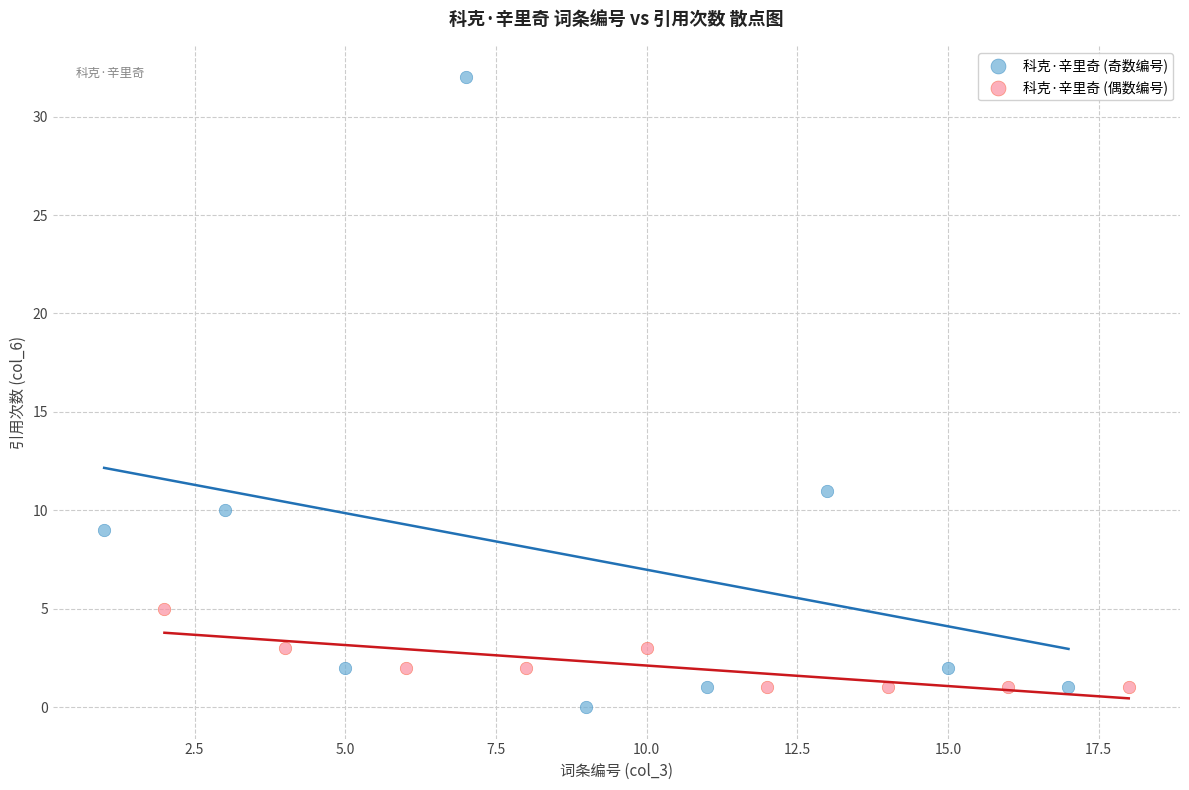

Which series has the widest spread of Y values?

科克·辛里奇 (奇数编号)